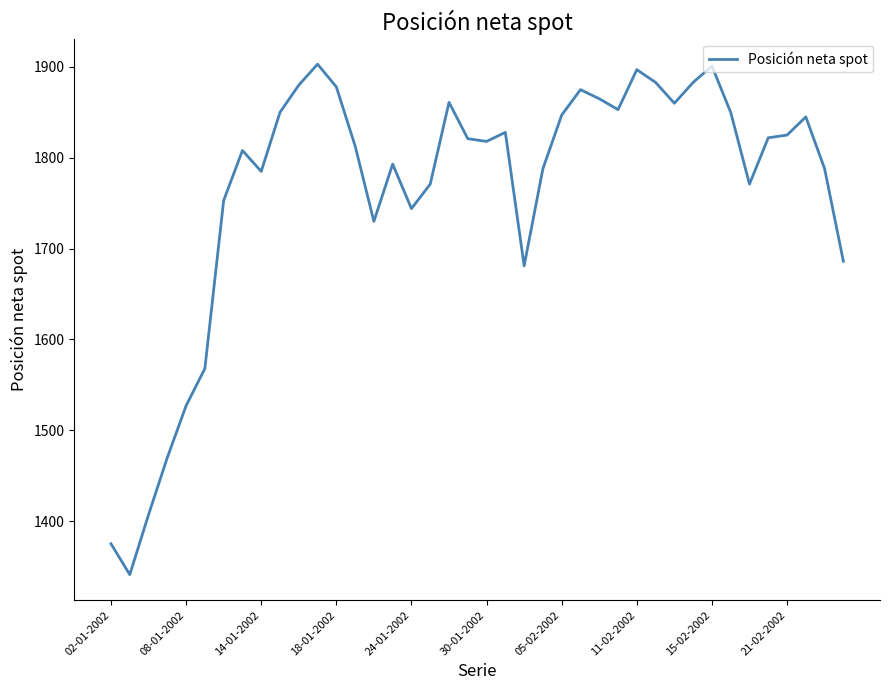

What is the difference between the maximum and minimum values?

562